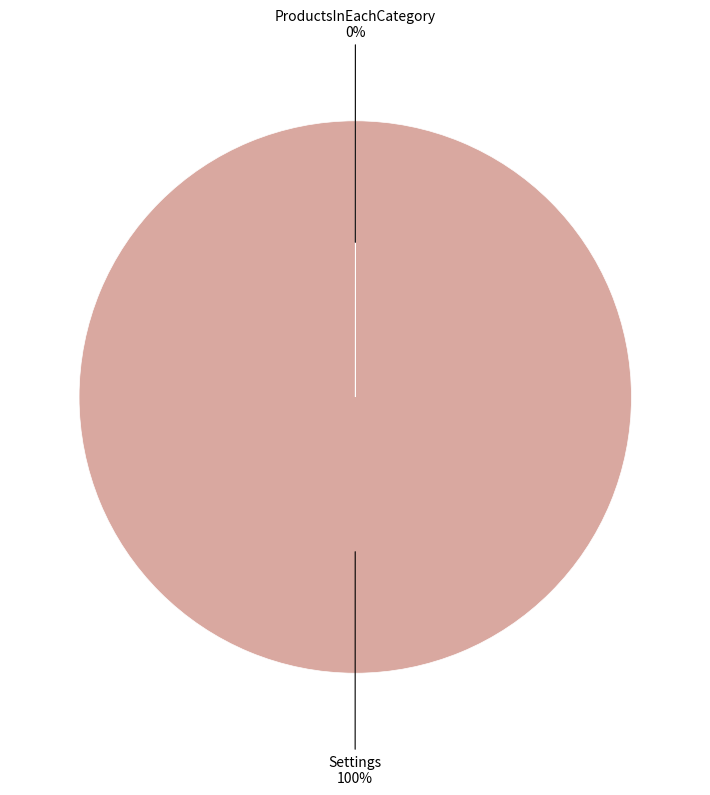

To the nearest percent, what is the difference between the largest and smallest slice percentages?

100%